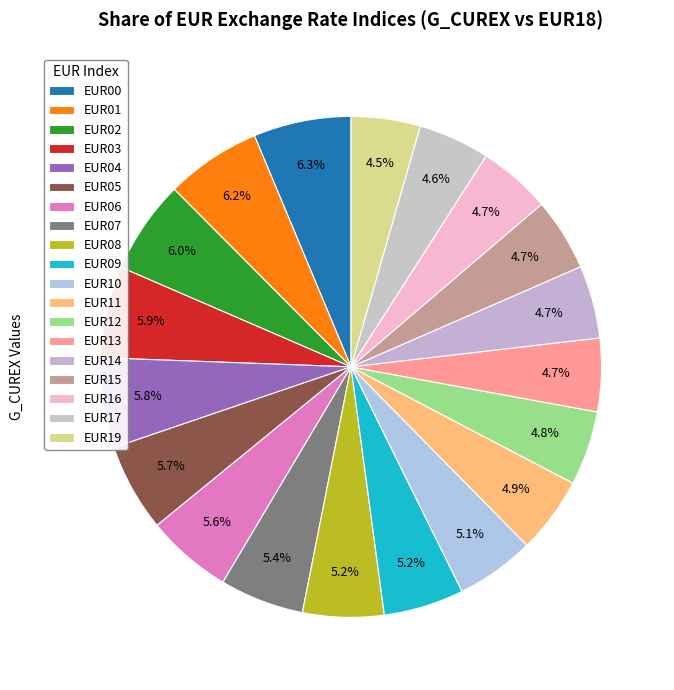

Which category has the biggest portion of the pie?

EUR00